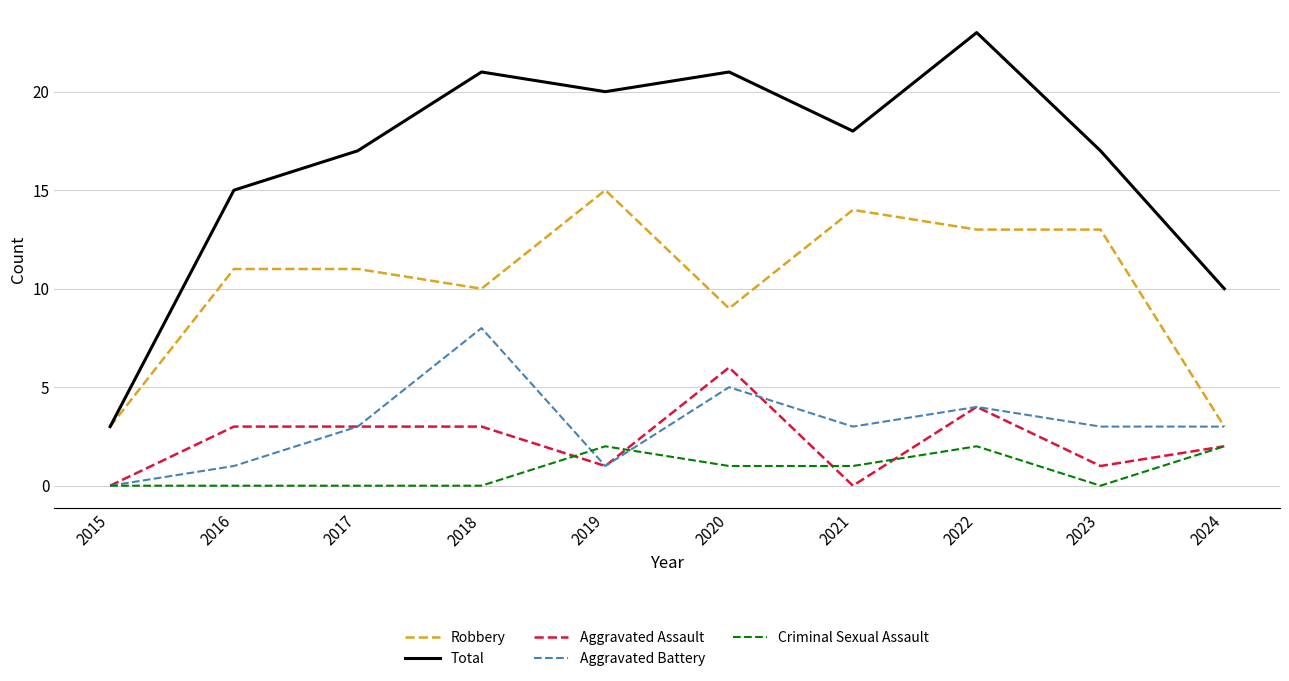

What is the total value across all series at 2022?

46